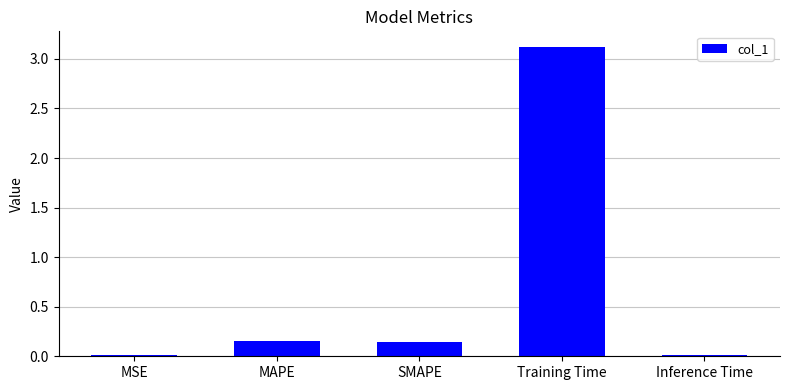

What is the label of the 5th bar from the left?

Inference Time